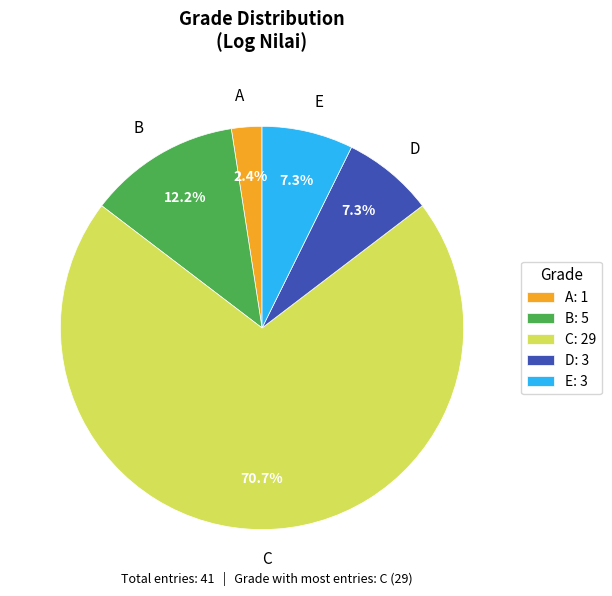

Is B the majority of the pie?

No